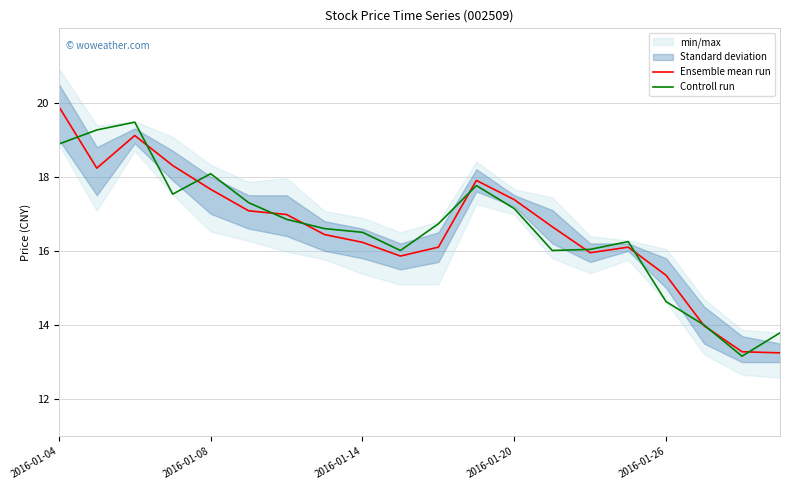

True or false: Controll run has a value of 8.9 at 2016-01-04.

False